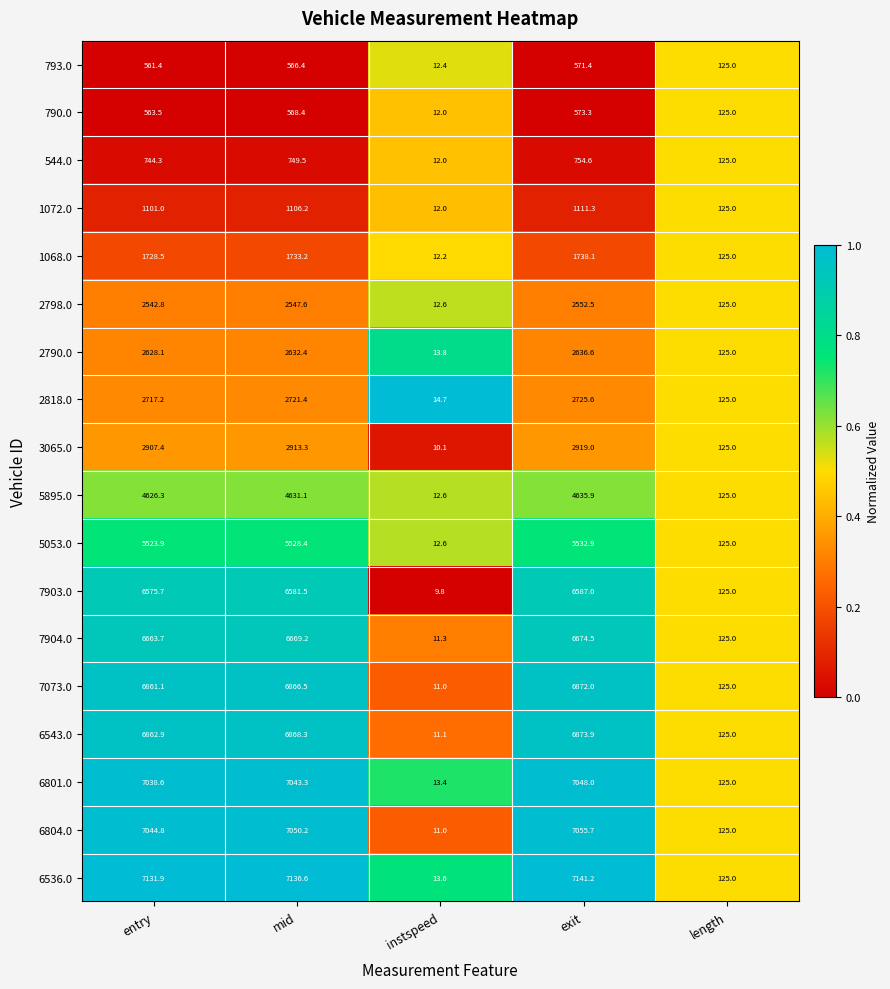

What is the spread (max minus min) of values at mid?

6570.2